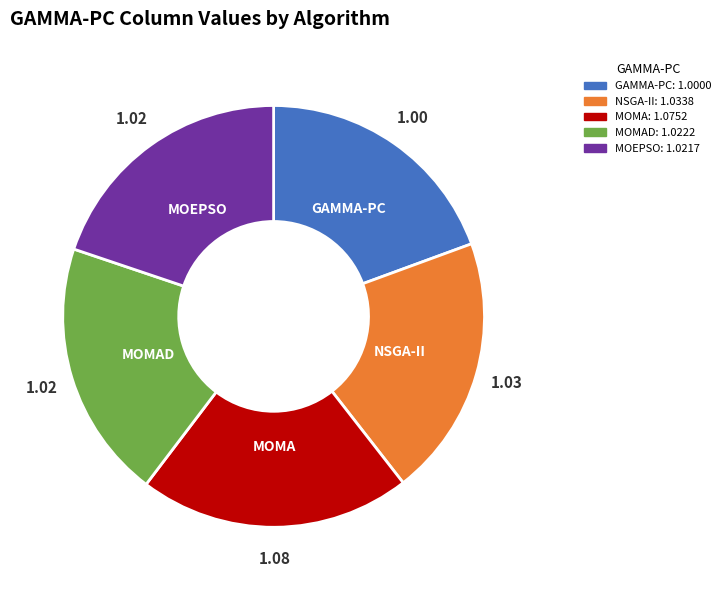

Is there a majority slice in this chart?

No